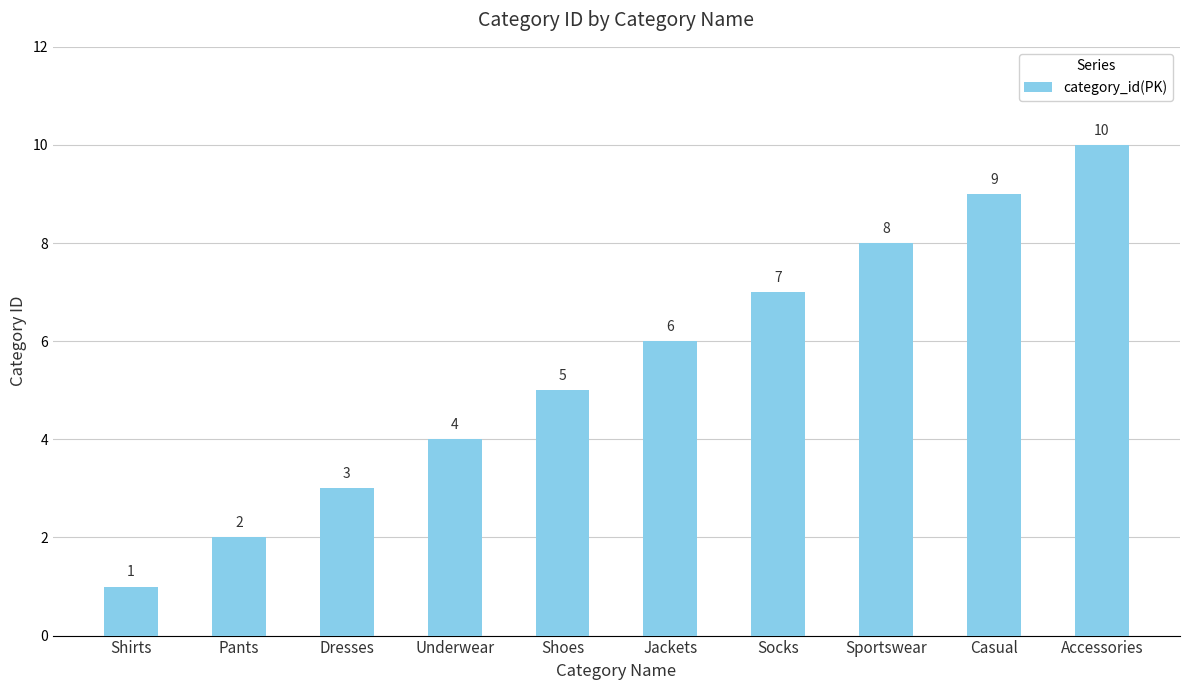

What value does the data have at Casual?

9